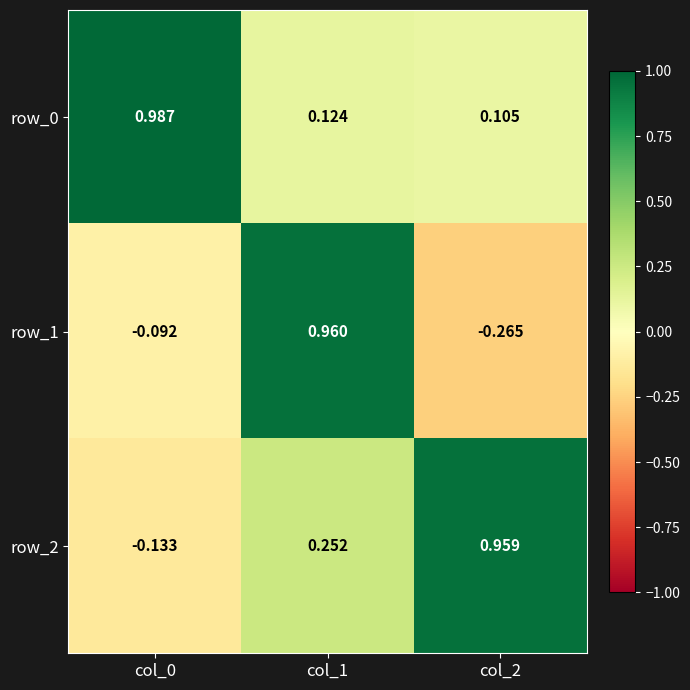

What is the sum of all row_2 values?

1.1